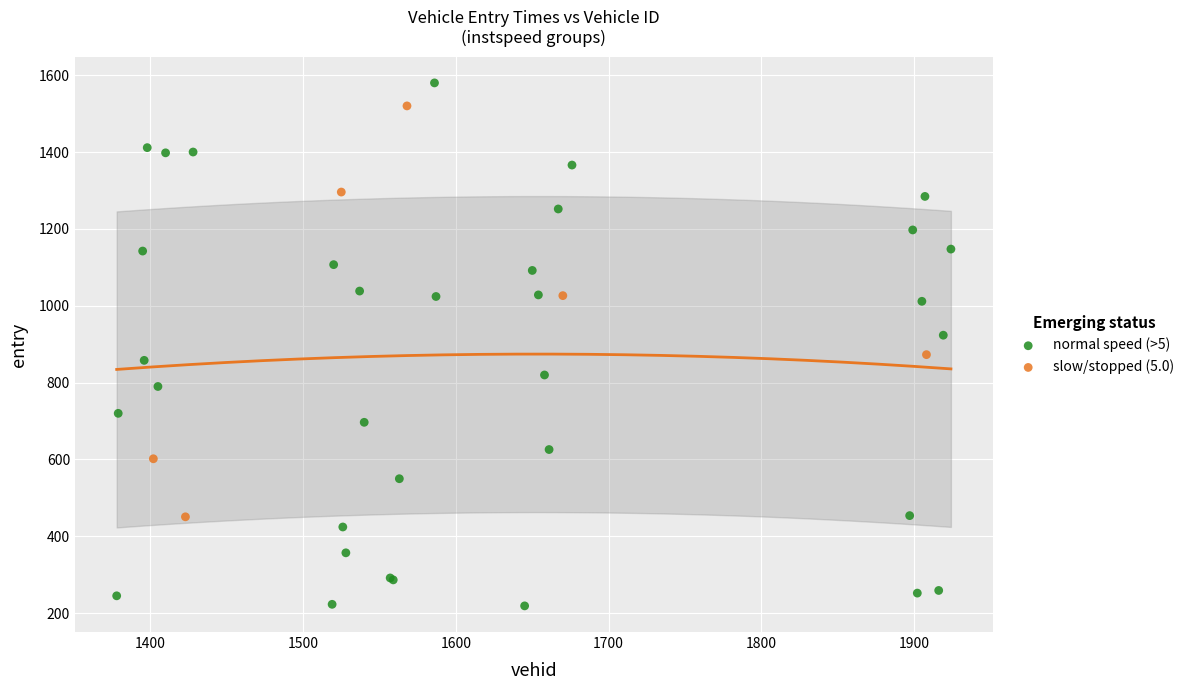

Which series has the largest Y range (max minus min)?

normal speed (>5)